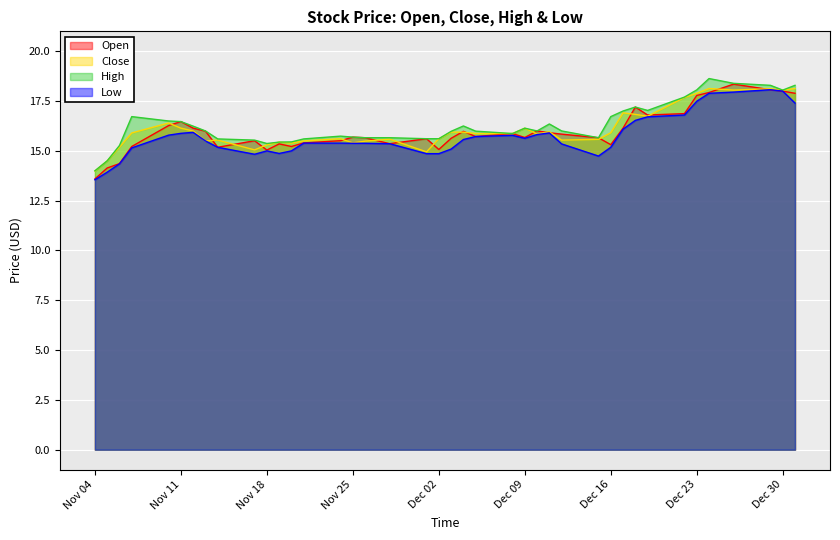

True or false: Low and Close intersect in this chart.

False